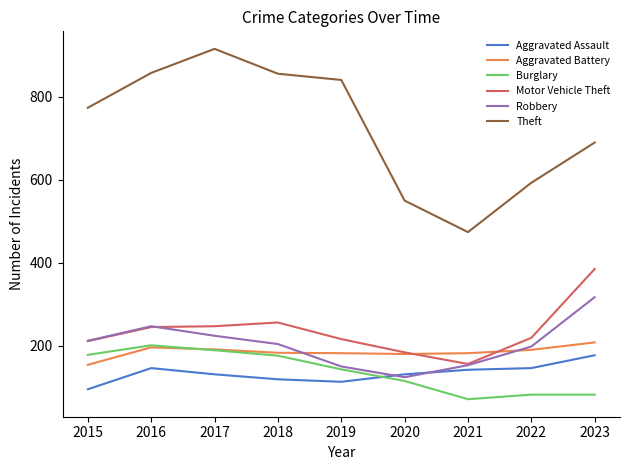

The value of Theft at 2016 is 858. True or false?

True